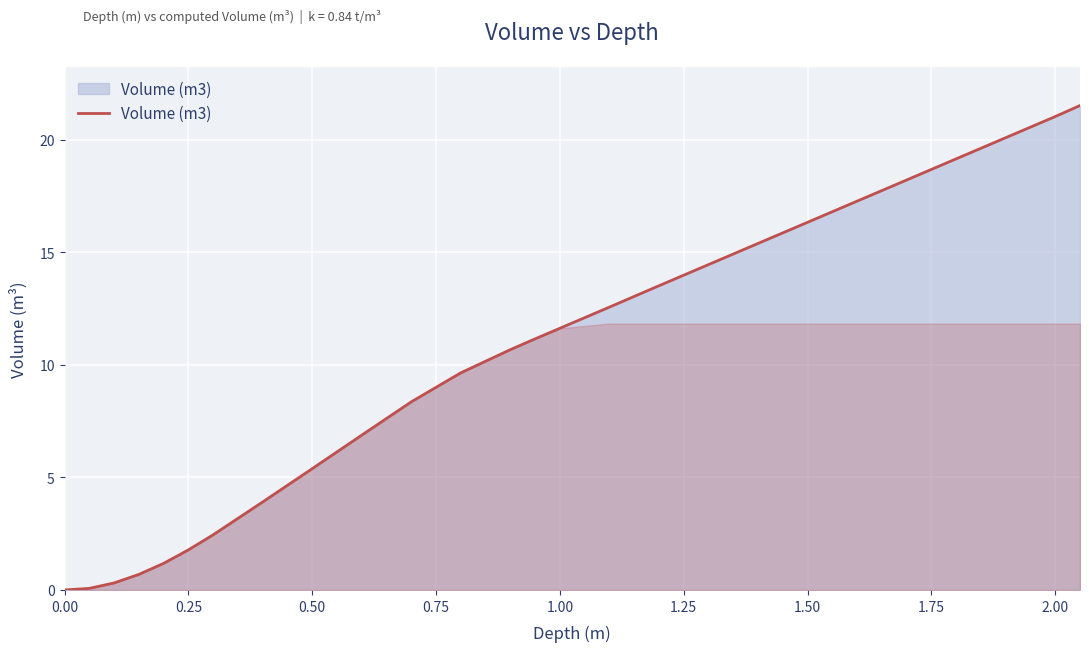

What is the difference between the maximum and minimum values?

21.5